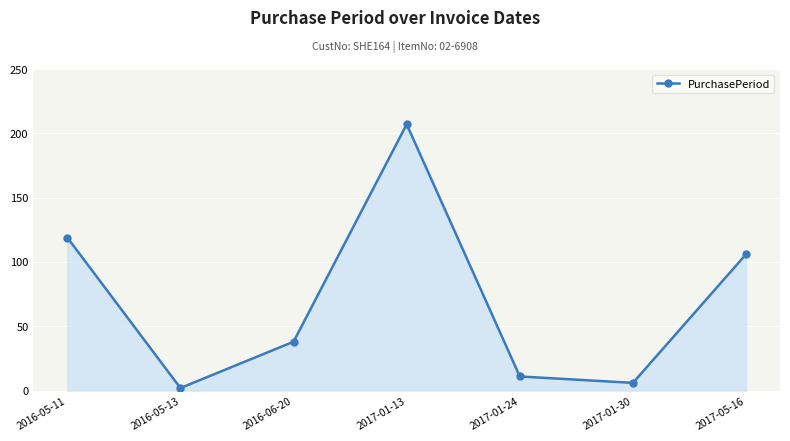

What is the change in value from 2016-05-11 to 2016-06-20?

-81